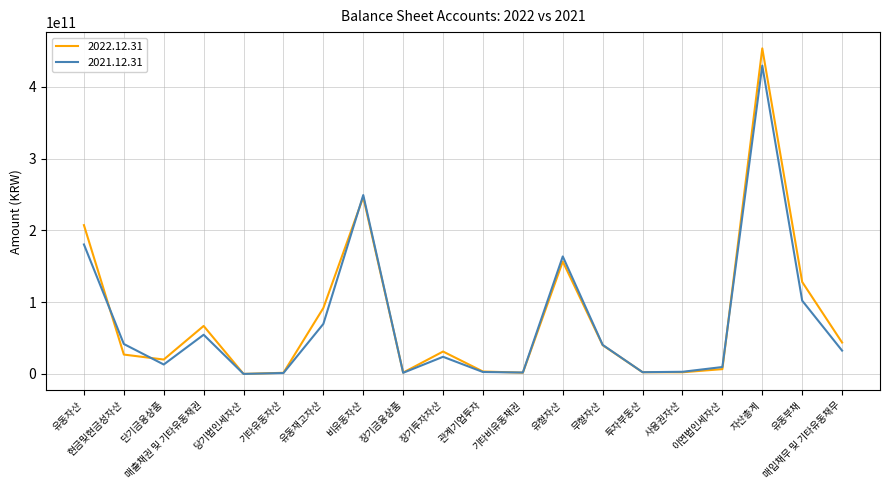

Which series has the largest range (max minus min)?

2022.12.31